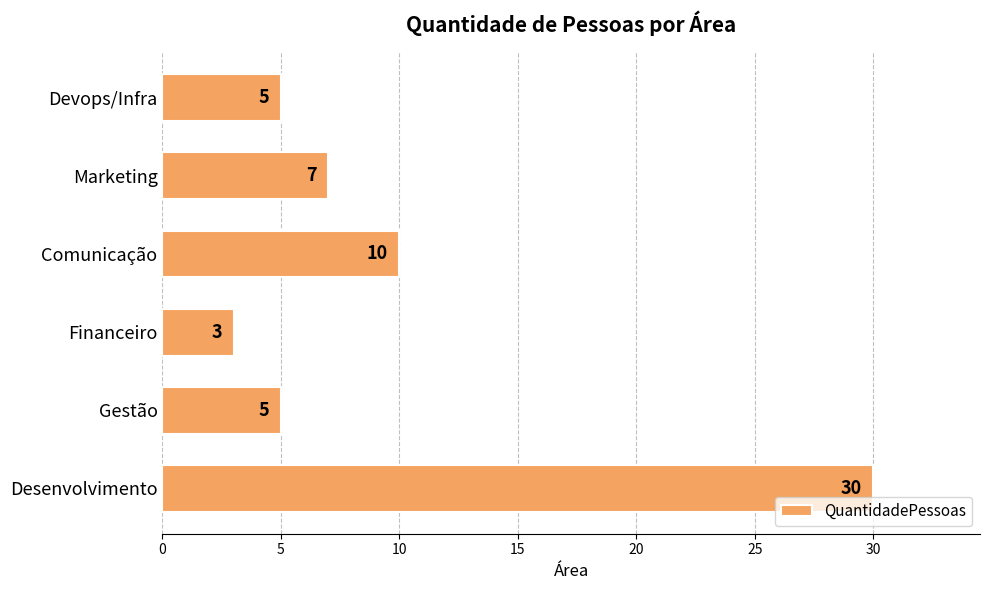

At which category does the chart reach its peak across all series?

Desenvolvimento